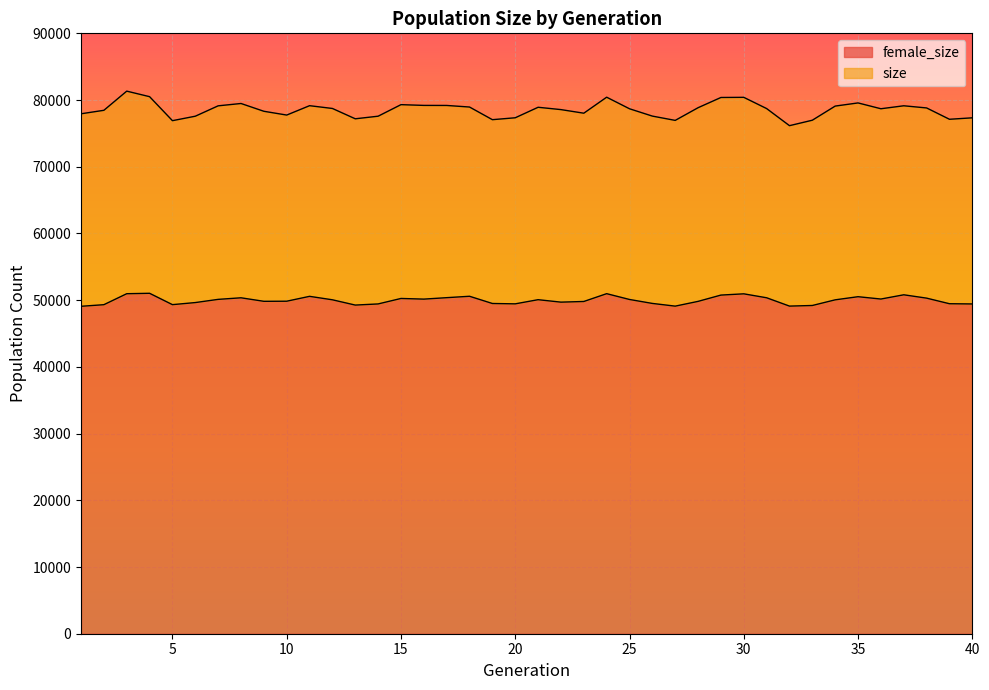

True or false: female_size has a value of 49265 at 13.

True